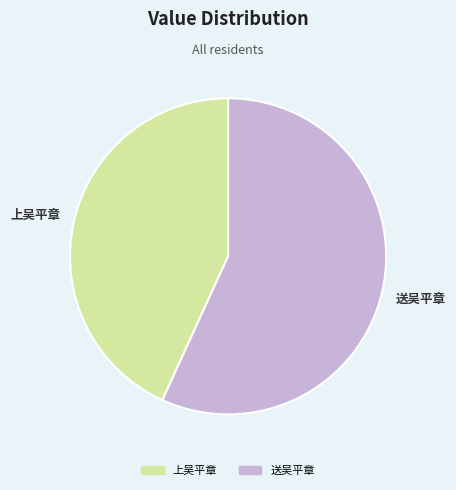

Between 上吴平章 and 送吴平章, which is larger?

送吴平章